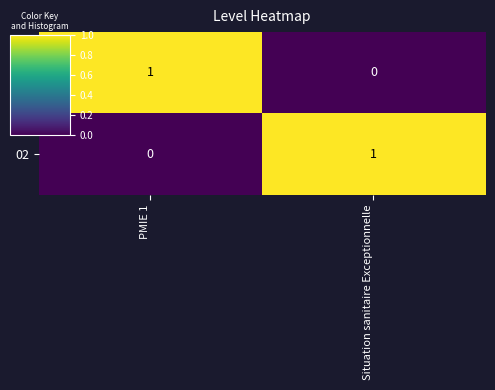

Rank the series at Situation sanitaire Exceptionnelle from highest to lowest value.

02, 01